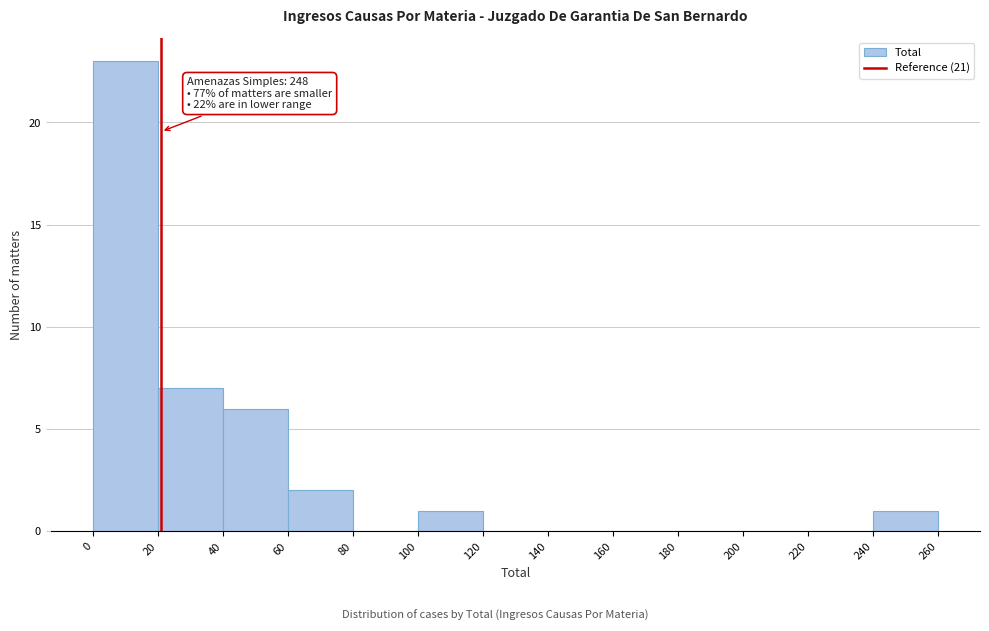

Over which range of the x-axis is the bar tallest?

0 to 20